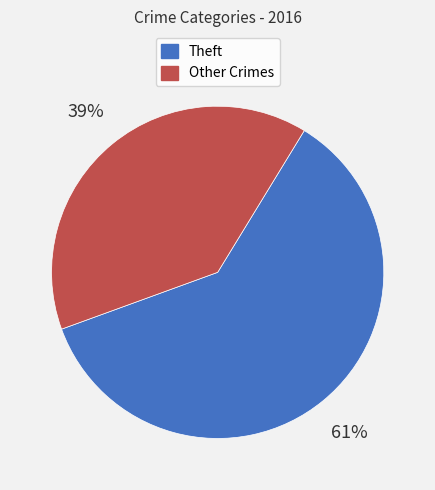

To the nearest percent, what is the average slice percentage?

50%